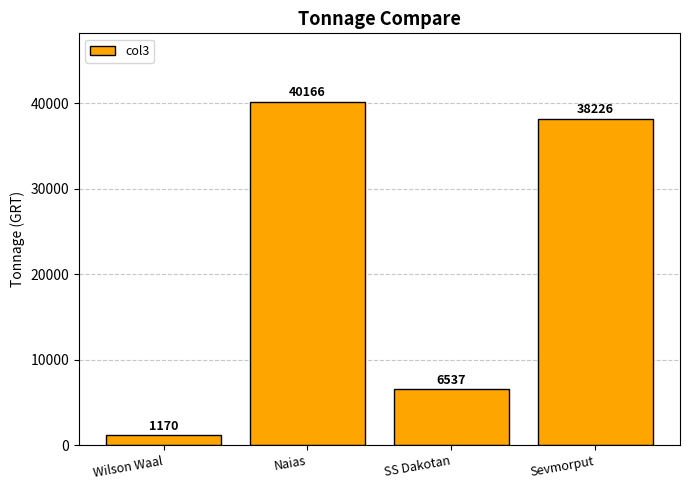

Reading left to right, transcribe all the data shown in this chart.

1170	40166	6537	38226